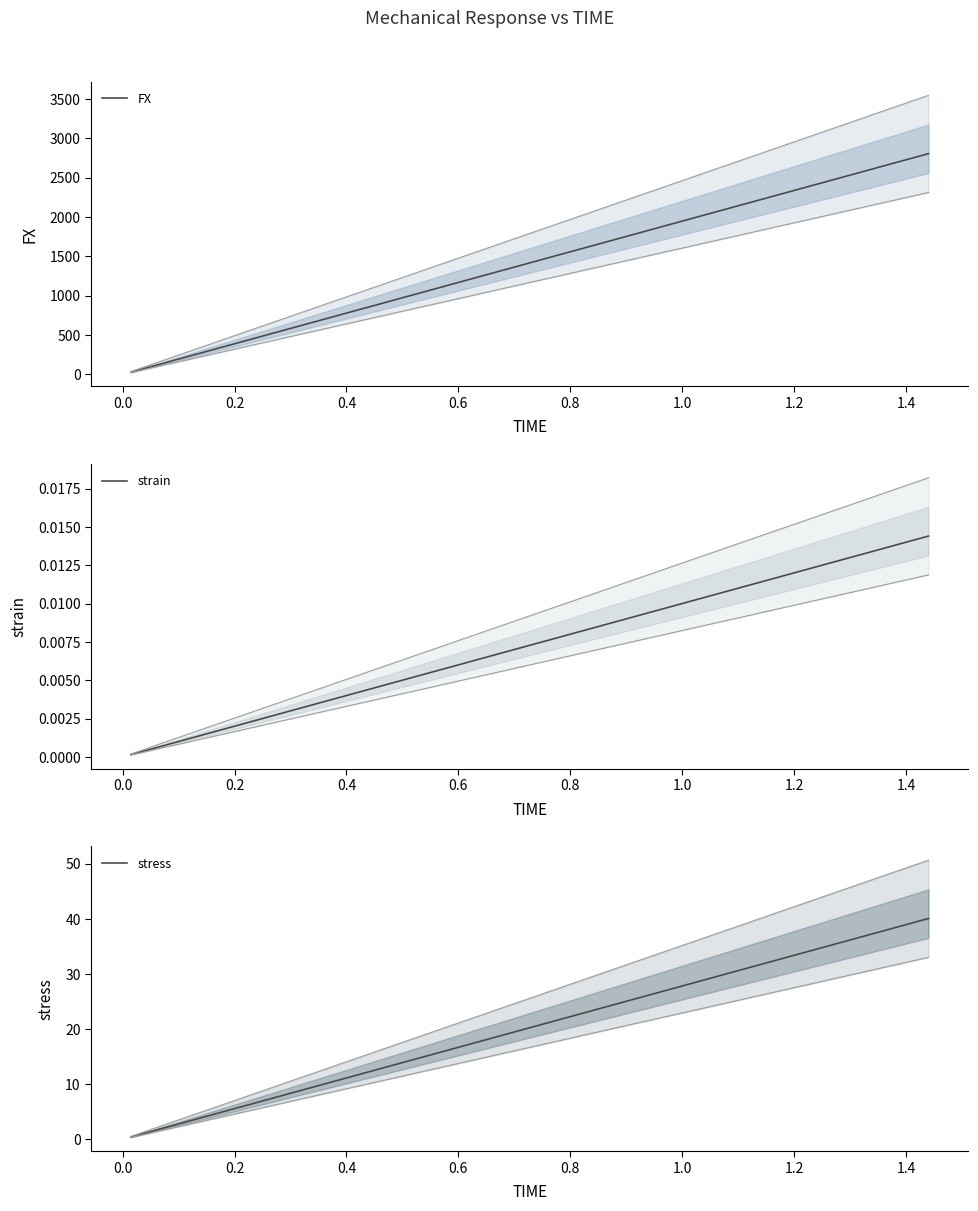

True or false: stress and FX cross at least once.

False